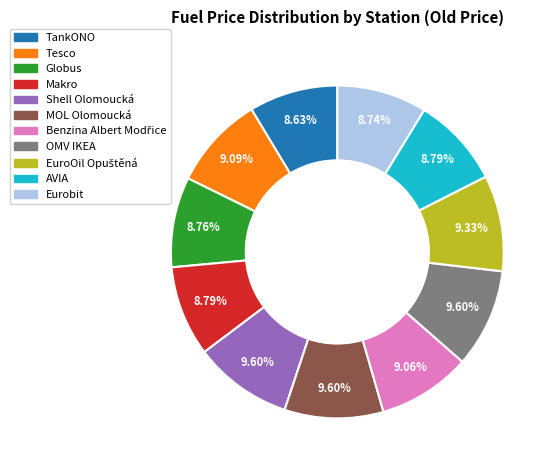

Combined, what portion of the pie is TankONO and OMV IKEA?

18.2%